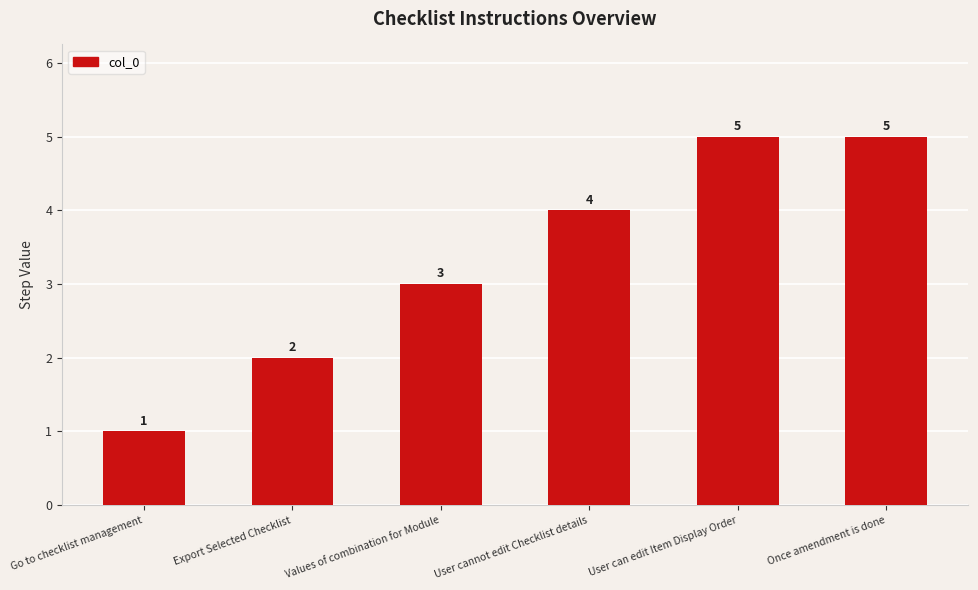

What is the ratio of the value at Go to checklist management to the value at Values of combination for Module?

0.3